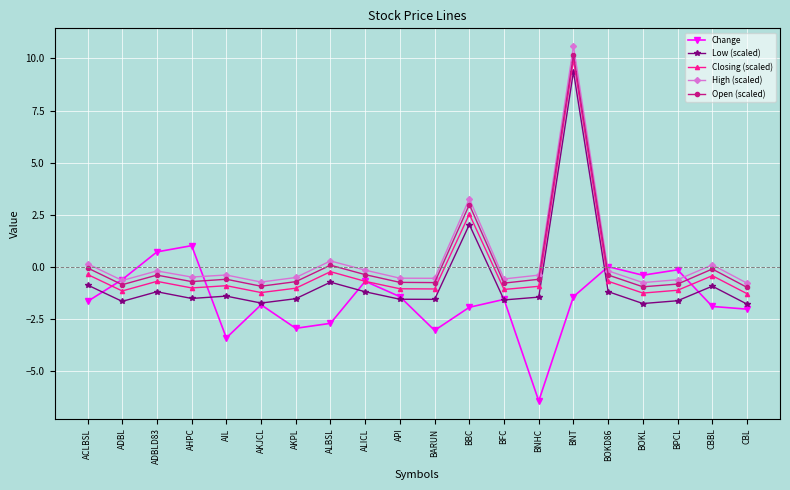

What is the difference between the Low (scaled) values at CBBL and API?

0.6